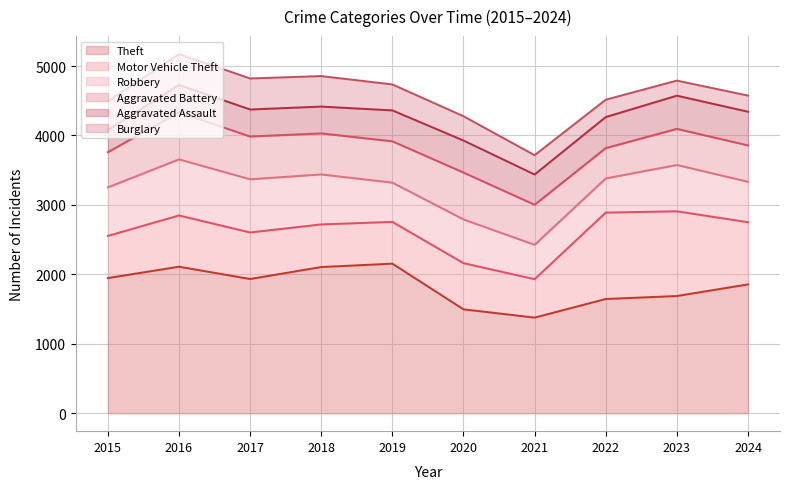

At which category is the sum across all series the highest?

2016